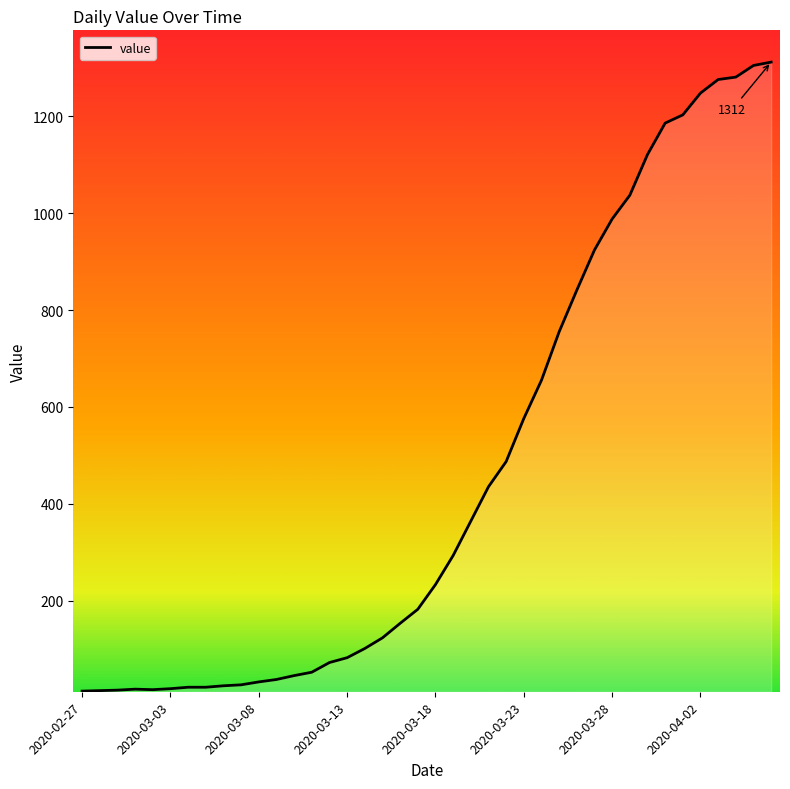

What is the maximum value shown in the chart?

1312